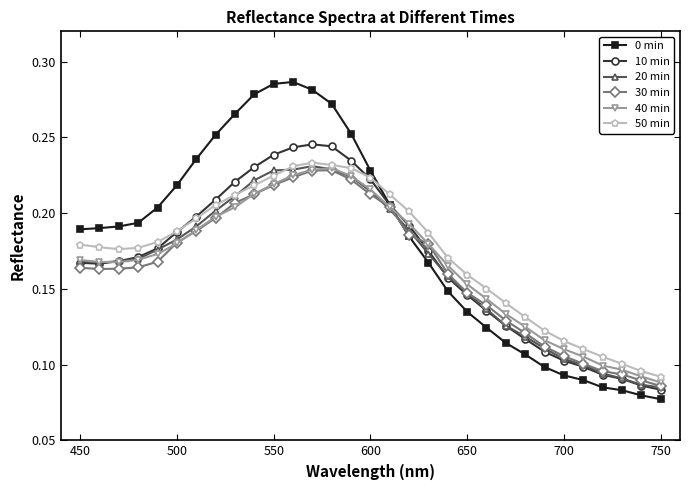

True or false: 0 min and 10 min intersect in this chart.

True